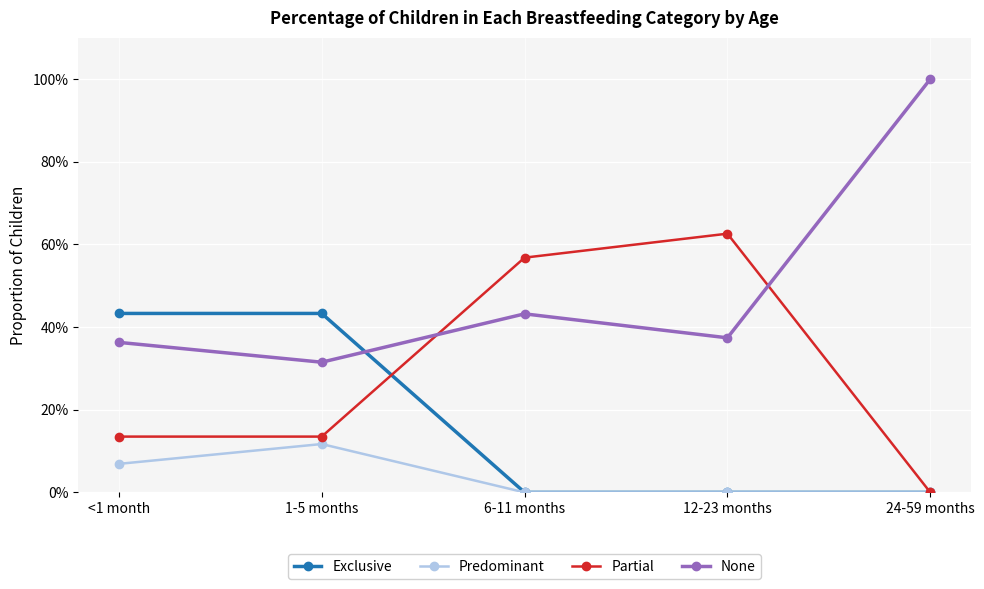

What are all the series names shown in the legend?

Exclusive, Predominant, Partial, None